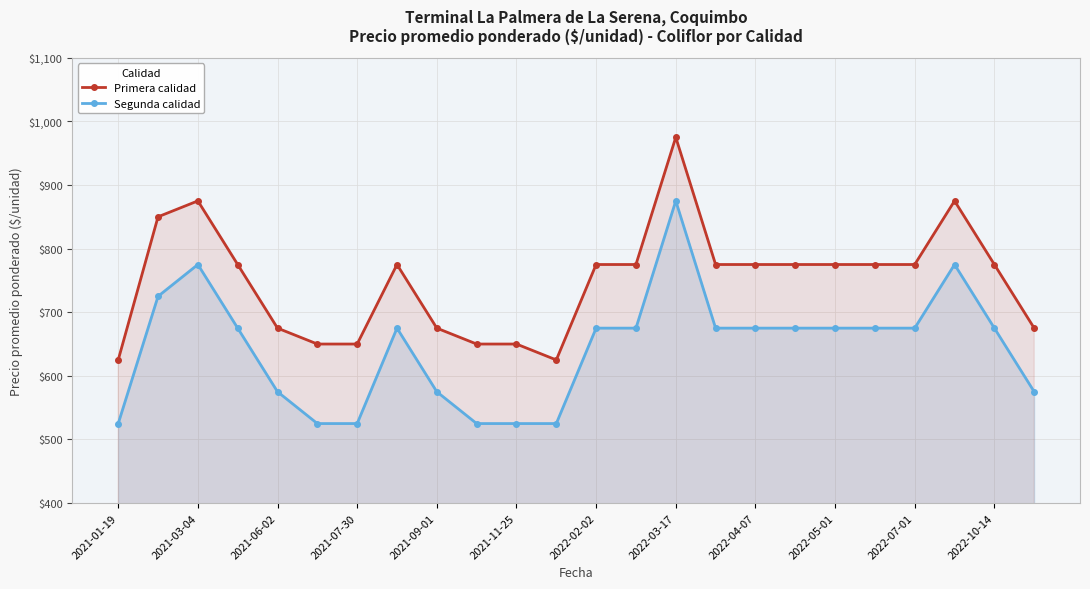

What is the average value of the Primera calidad series?

749